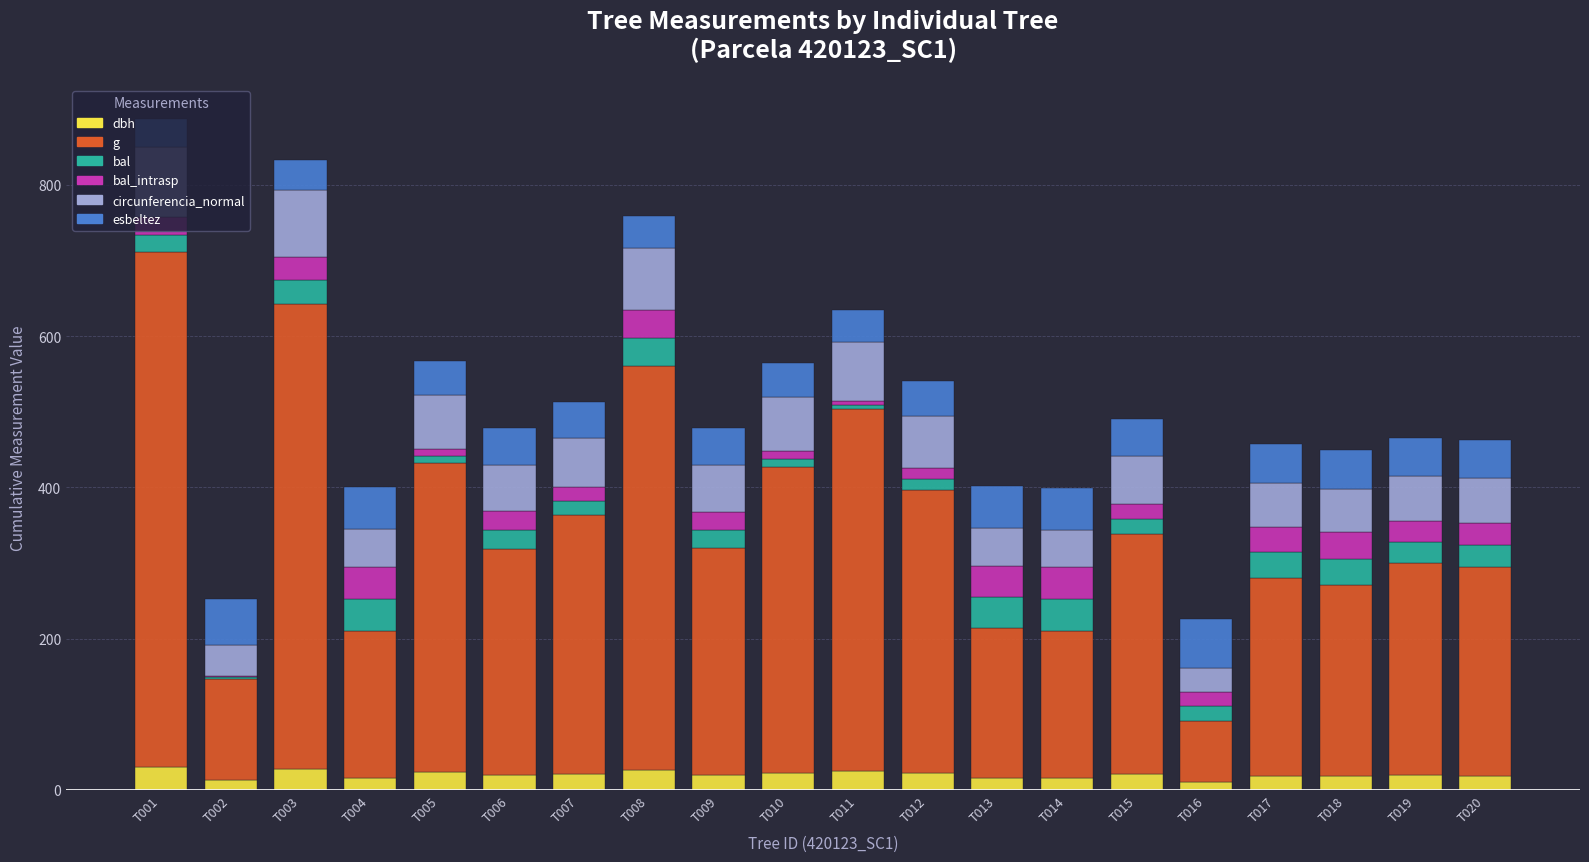

What is the maximum value for dbh?

29.5